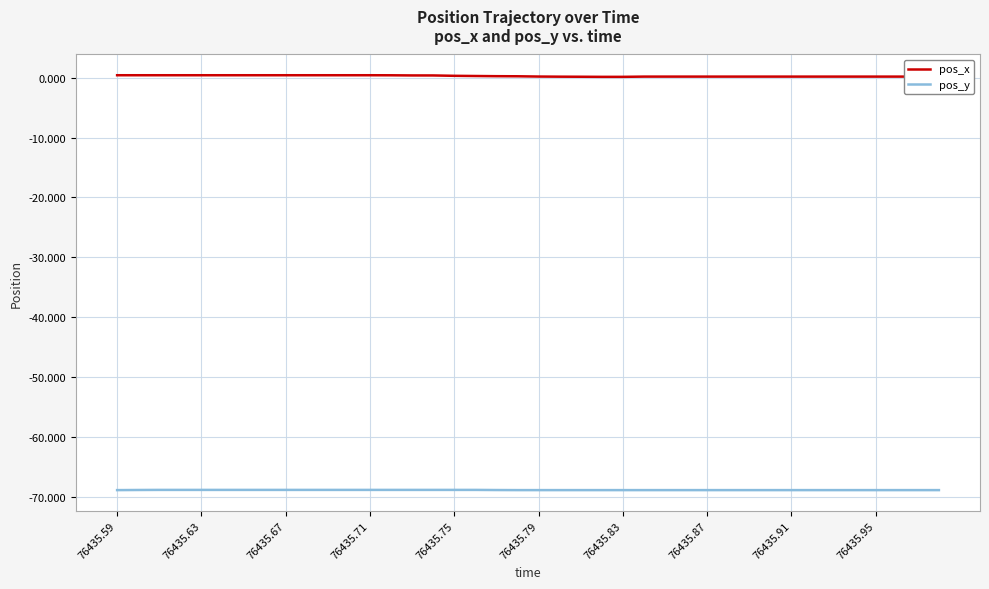

Which series has the largest total across all categories?

pos_x